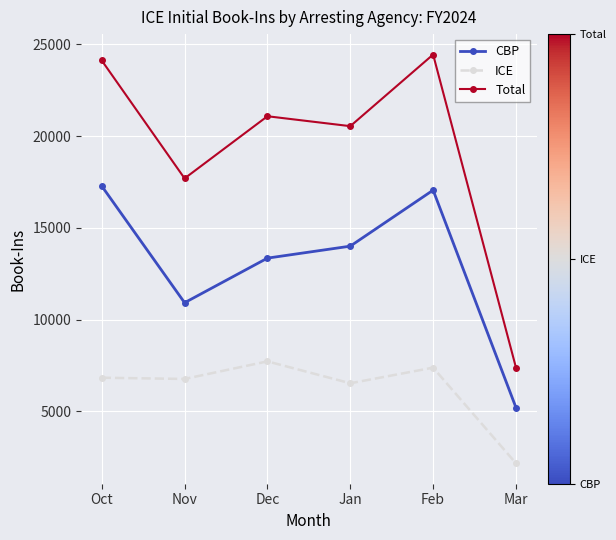

Which category has the lowest value across all series?

Mar